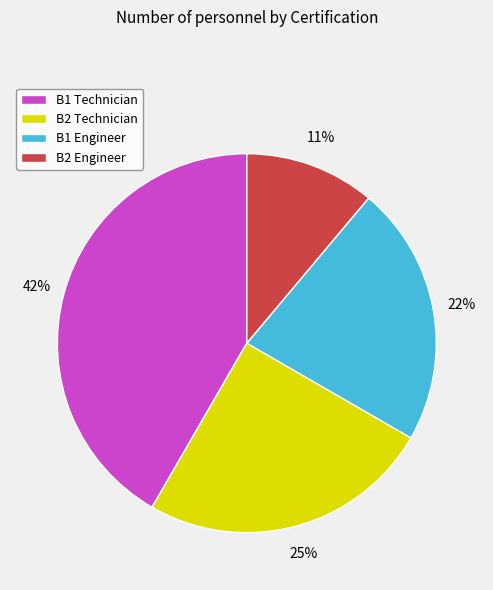

Do B2 Engineer and B1 Engineer together represent more than half of the pie?

No